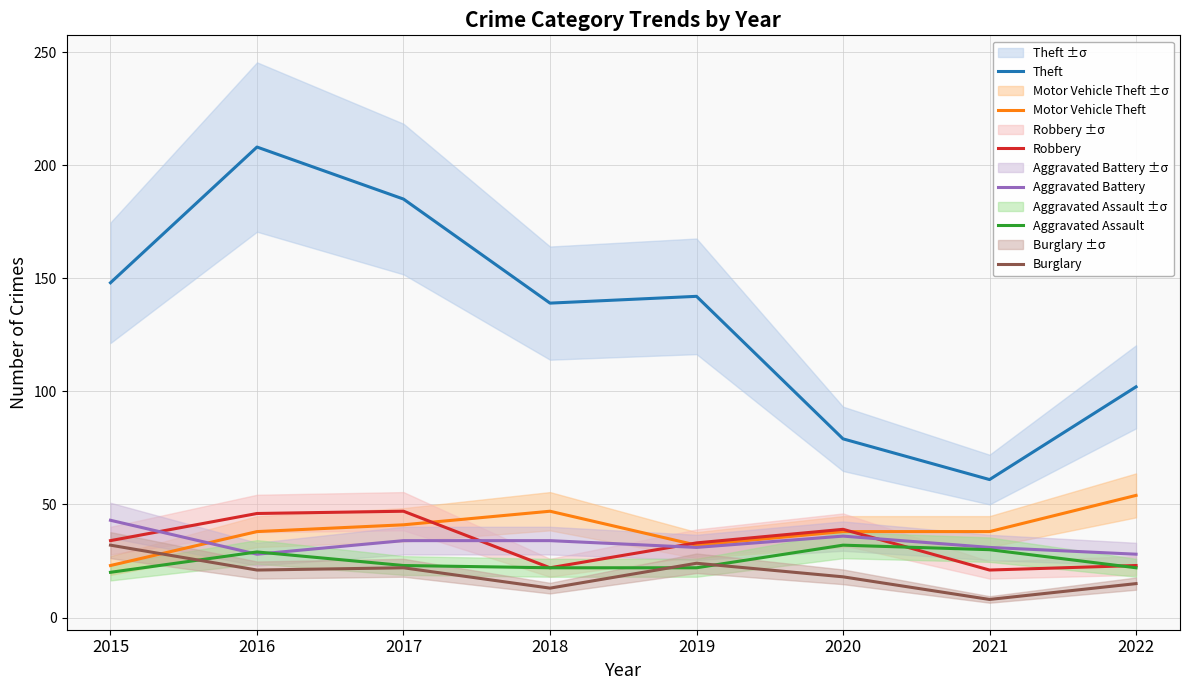

Is it true that Aggravated Assault equals 32 at 2018?

False